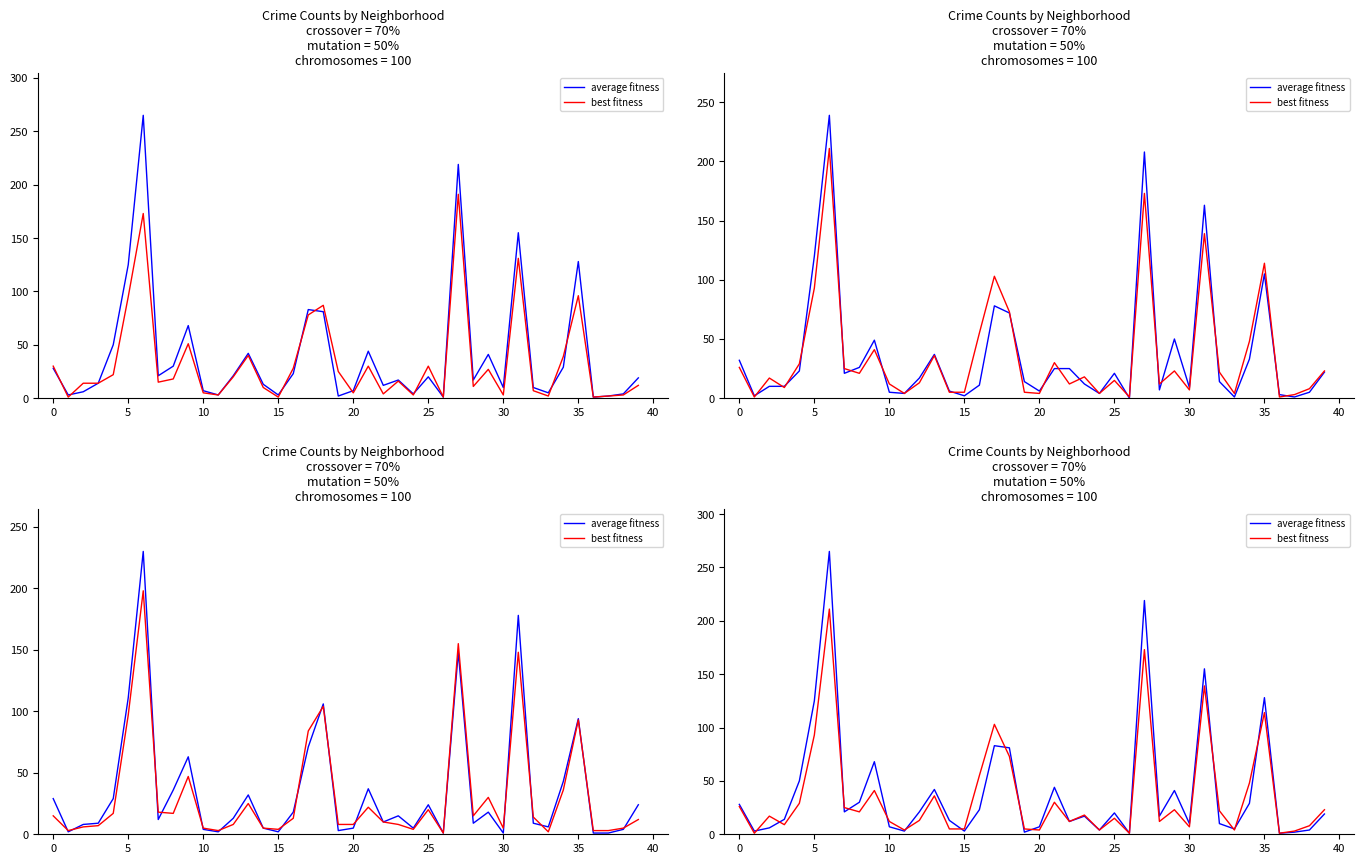

Reading left to right, what are all the values shown in this chart?

average fitness: 28	3	6	14	50	125	265	21	30	68	7	3	21	42	13	3	23	83	81	2	7	44	12	17	4	20	1	219	17	41	10	155	10	5	29	128	1	2	4	19
best fitness: 26	1	17	9	29	93	211	25	21	41	12	4	13	36	5	5	55	103	73	5	4	30	12	18	4	15	1	173	12	23	7	139	22	4	48	114	1	3	8	23